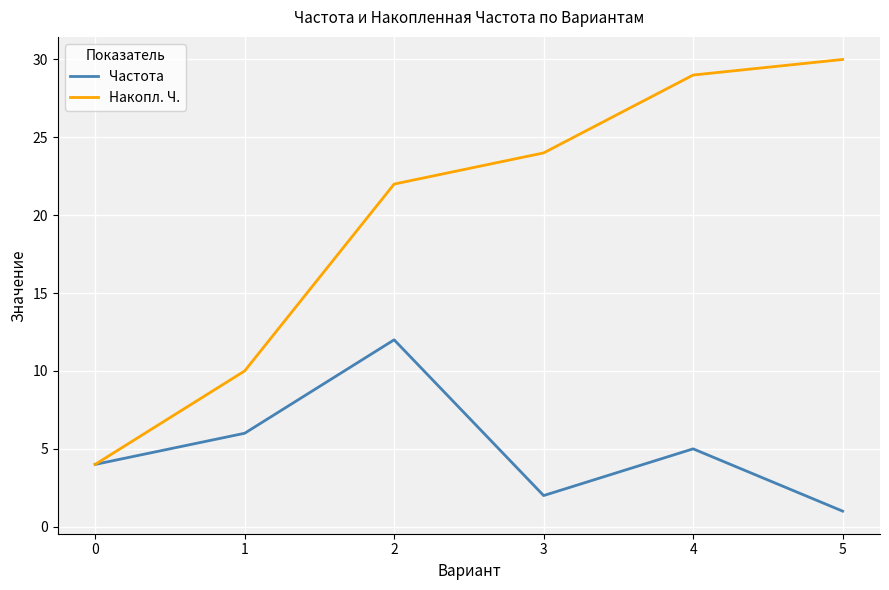

Rank the series by their maximum value, from lowest to highest.

Частота, Накопл. Ч.